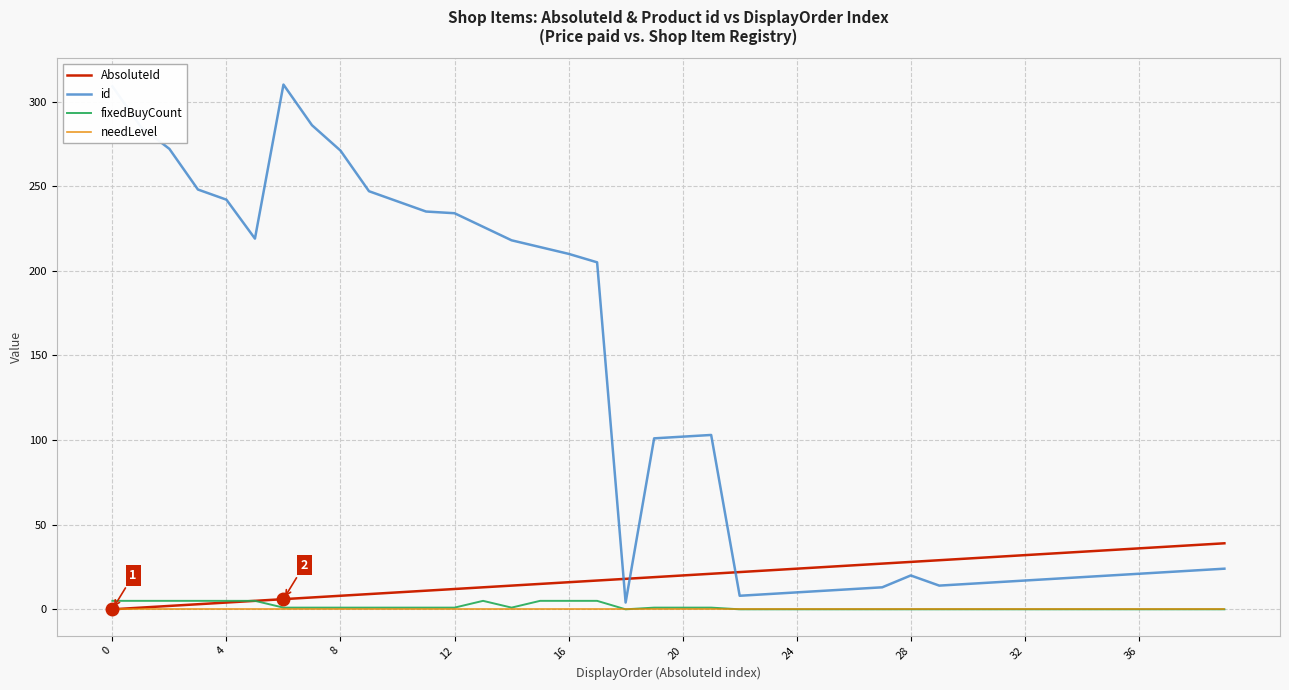

What are all the series names shown in the legend?

AbsoluteId, id, fixedBuyCount, needLevel